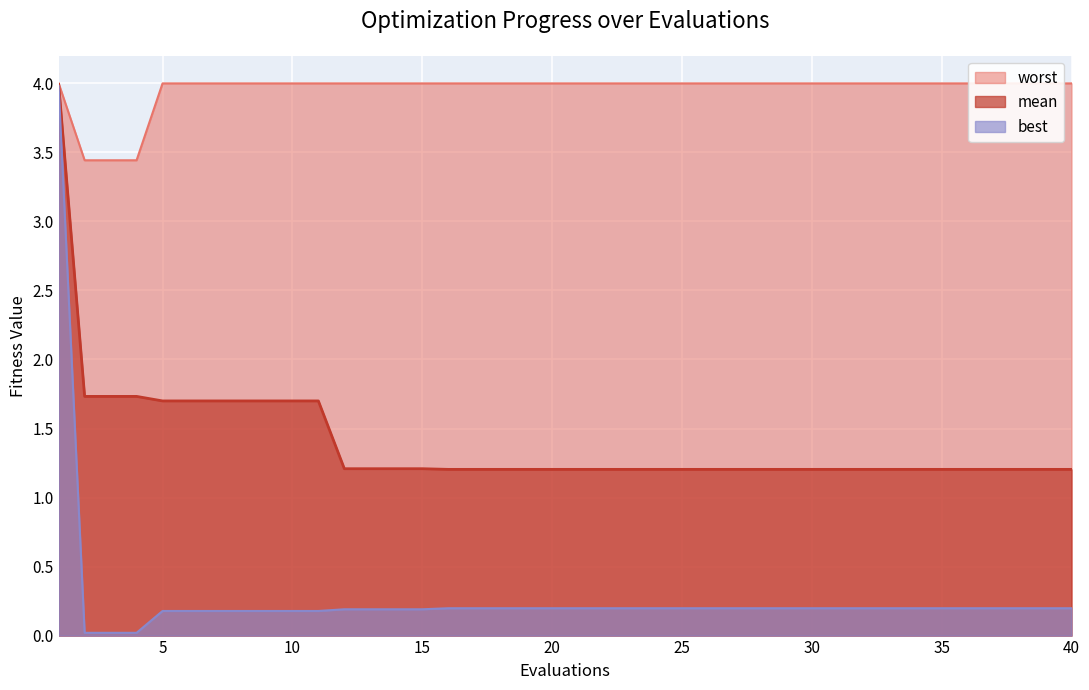

Reading left to right, extract all data points from this chart.

mean: 4.0	1.7	1.7	1.7	1.7	1.7	1.7	1.7	1.7	1.7	1.7	1.2	1.2	1.2	1.2	1.2	1.2	1.2	1.2	1.2	1.2	1.2	1.2	1.2	1.2	1.2	1.2	1.2	1.2	1.2	1.2	1.2	1.2	1.2	1.2	1.2	1.2	1.2	1.2	1.2
best: 4.0	0.0	0.0	0.0	0.2	0.2	0.2	0.2	0.2	0.2	0.2	0.2	0.2	0.2	0.2	0.2	0.2	0.2	0.2	0.2	0.2	0.2	0.2	0.2	0.2	0.2	0.2	0.2	0.2	0.2	0.2	0.2	0.2	0.2	0.2	0.2	0.2	0.2	0.2	0.2
worst: 4.0	3.4	3.4	3.4	4.0	4.0	4.0	4.0	4.0	4.0	4.0	4.0	4.0	4.0	4.0	4.0	4.0	4.0	4.0	4.0	4.0	4.0	4.0	4.0	4.0	4.0	4.0	4.0	4.0	4.0	4.0	4.0	4.0	4.0	4.0	4.0	4.0	4.0	4.0	4.0